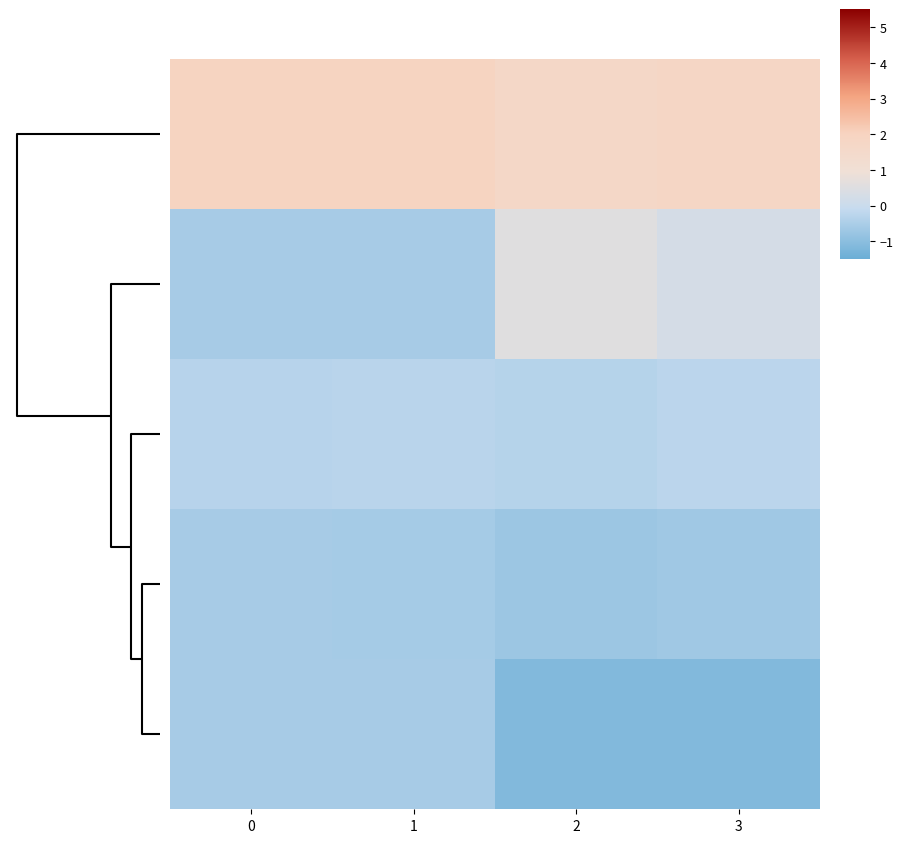

How many data points does each series have?

4